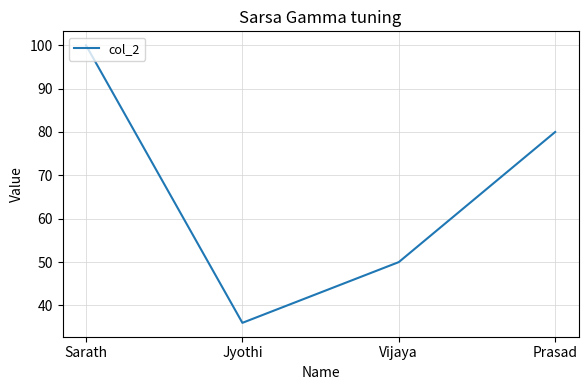

Reading left to right, transcribe all the data shown in this chart.

100	36	50	80